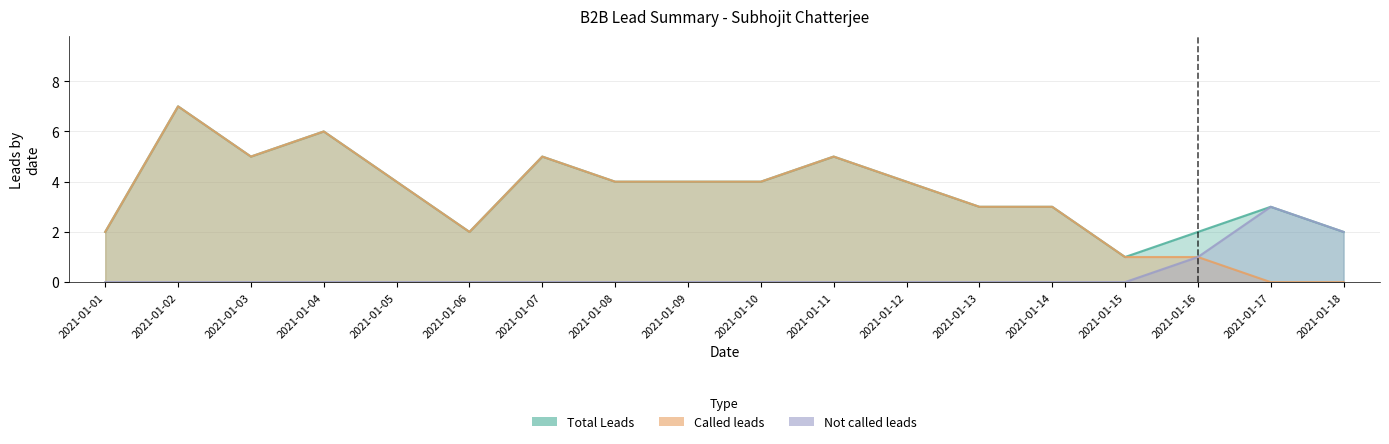

Does the chart have visible grid lines?

Yes